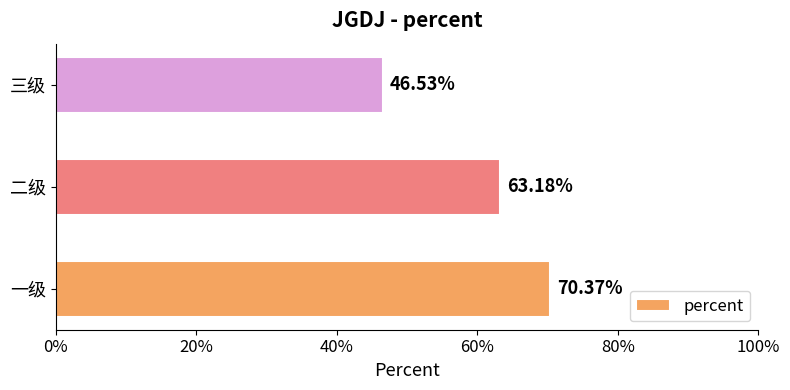

Are the bars horizontal?

Yes